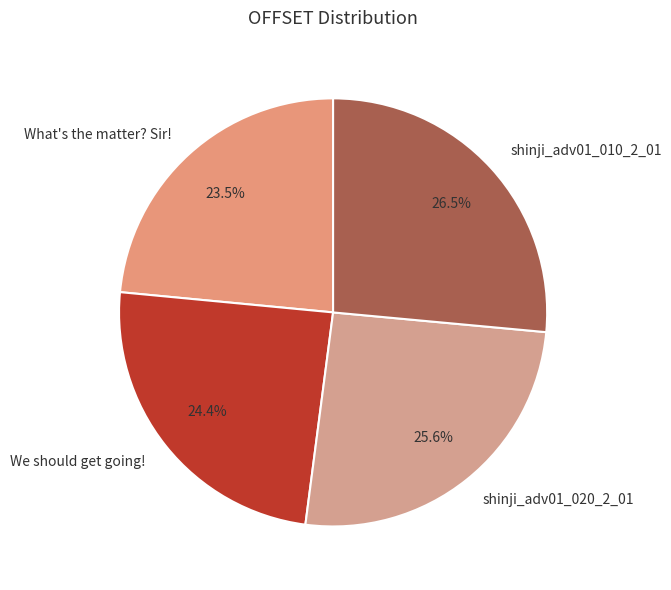

To the nearest percent, what portion does shinji_adv01_020_2_01 represent?

26%